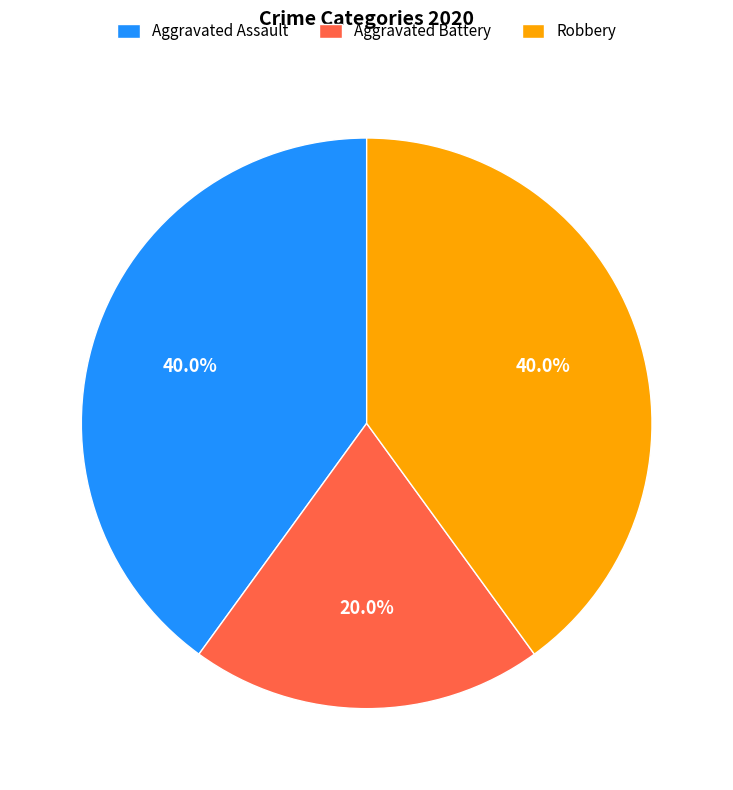

True or false: Aggravated Battery accounts for 10% of the total.

False